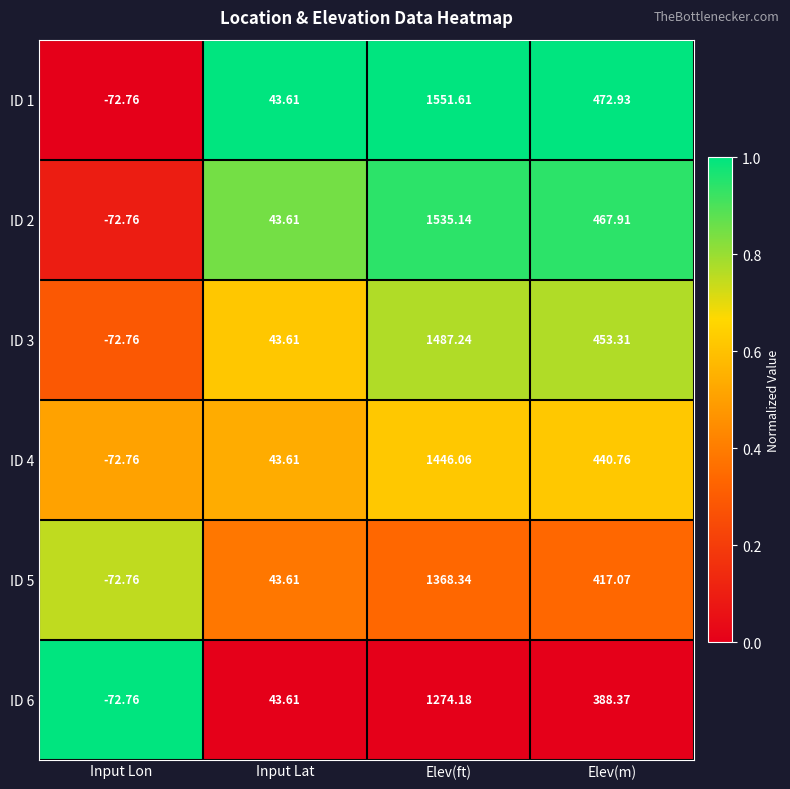

What is the total value across all series at Input Lat?

261.7